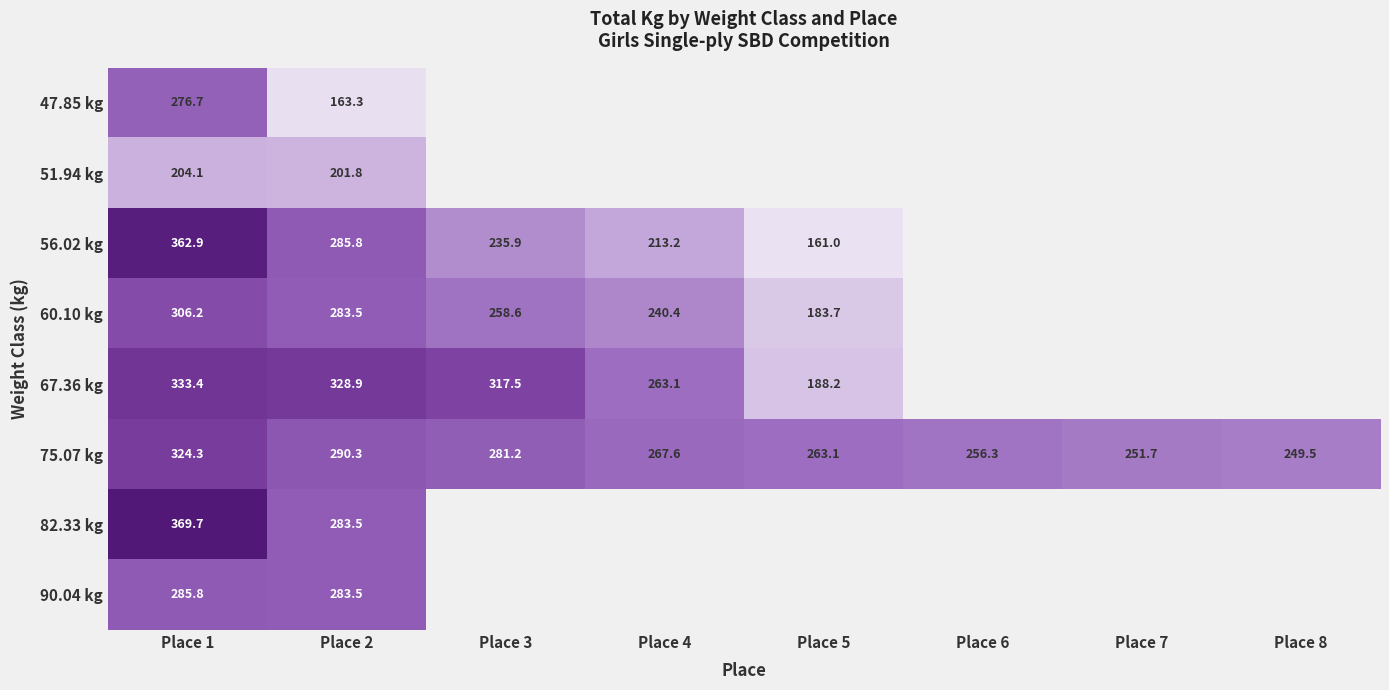

Between Place 7 and Place 8, which series saw the biggest shift?

75.07 kg